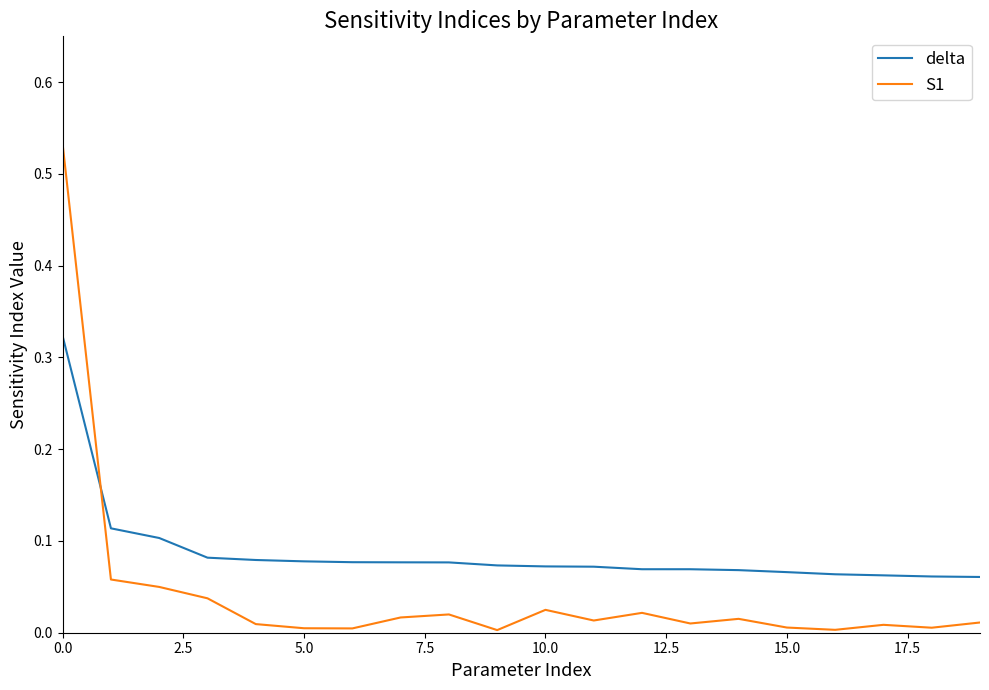

Which series has the widest spread of values?

S1